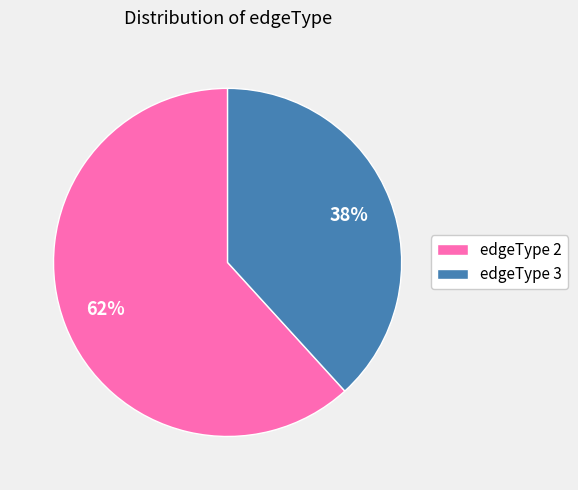

Rank the categories by value from highest to lowest.

edgeType 2, edgeType 3